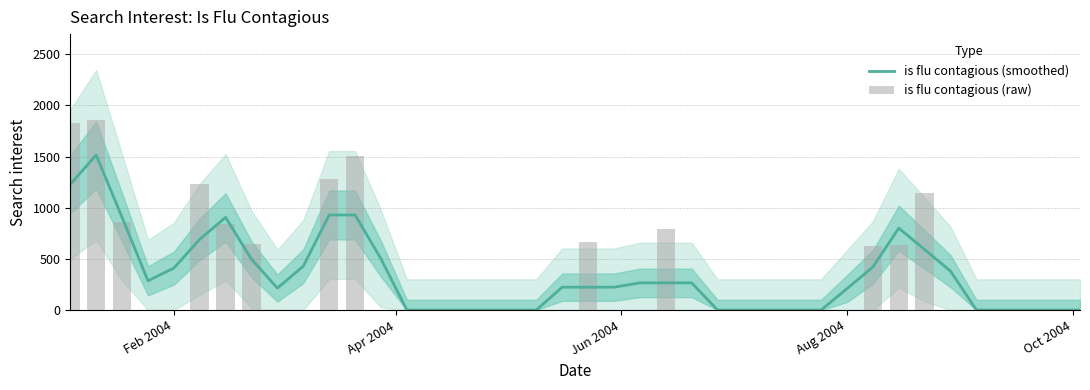

Count the number of data series in this chart.

2